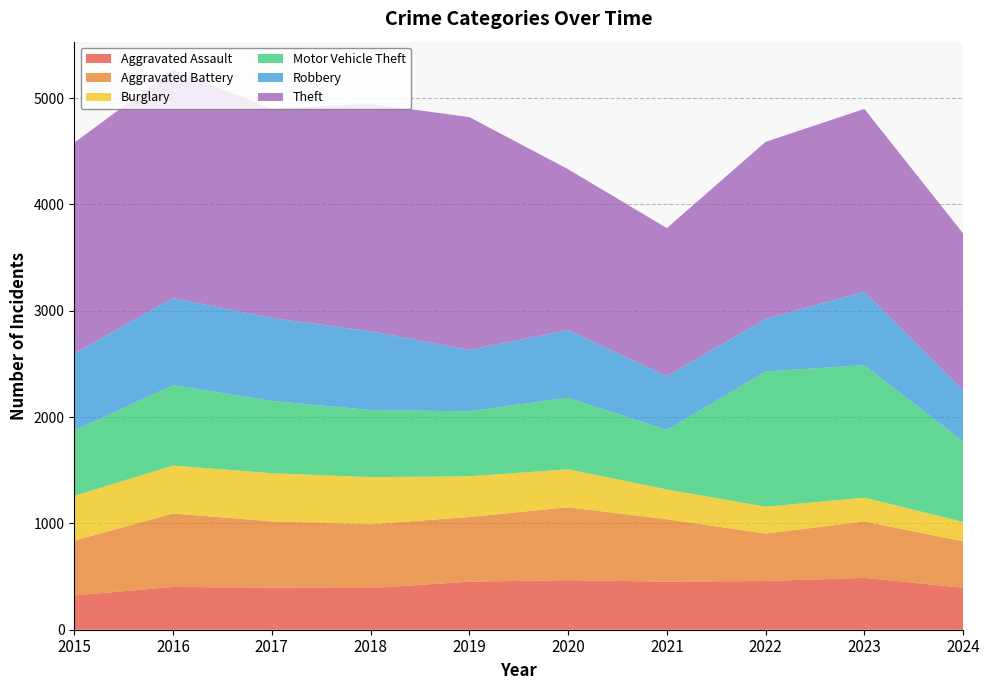

Reading right to left, list all the values displayed in this chart.

Aggravated Assault: 395	488	458	452	466	452	392	396	402	323
Aggravated Battery: 436	530	446	587	686	608	600	623	691	515
Burglary: 182	224	253	280	357	383	443	453	451	421
Motor Vehicle Theft: 757	1246	1272	560	673	611	631	680	756	614
Robbery: 482	690	495	506	637	577	741	780	819	726
Theft: 1475	1720	1664	1392	1512	2190	2140	1968	2148	1981